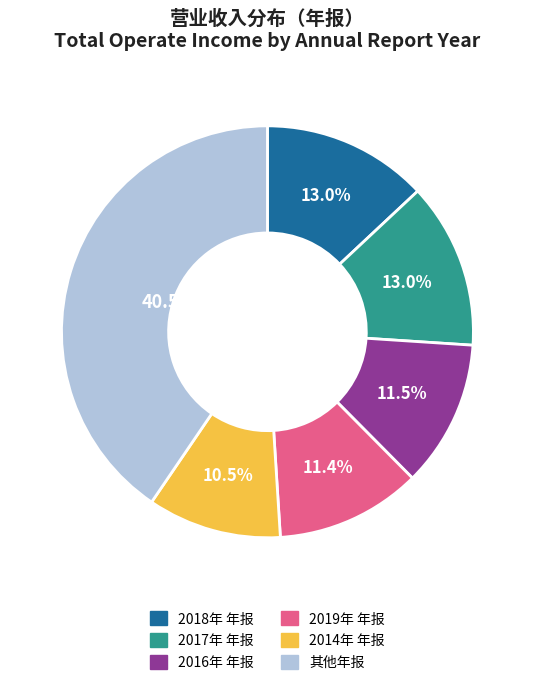

Is there any slice that represents more than half of the pie?

No